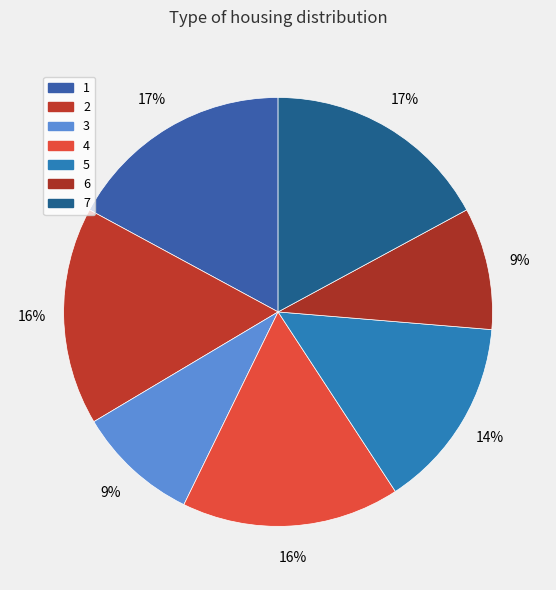

Count the number of slices in the pie.

7